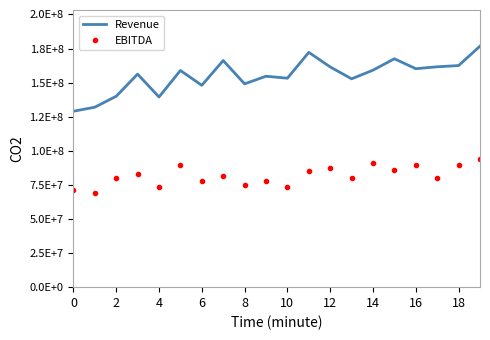

Reading left to right, list all the values displayed in this chart.

Revenue: 128989000	131973000	139983000	156227000	139455000	158890000	148021000	166191000	149083000	154676000	153222000	172184000	161492000	152769000	159120000	167489000	160208000	161604000	162506000	176736000
EBITDA: 71083000	68720000	79848000	82631000	73557000	89904000	77530000	81168000	75223000	78048000	73426000	85189000	87694000	79720000	91212000	85835000	89338000	80145000	89765000	94327000